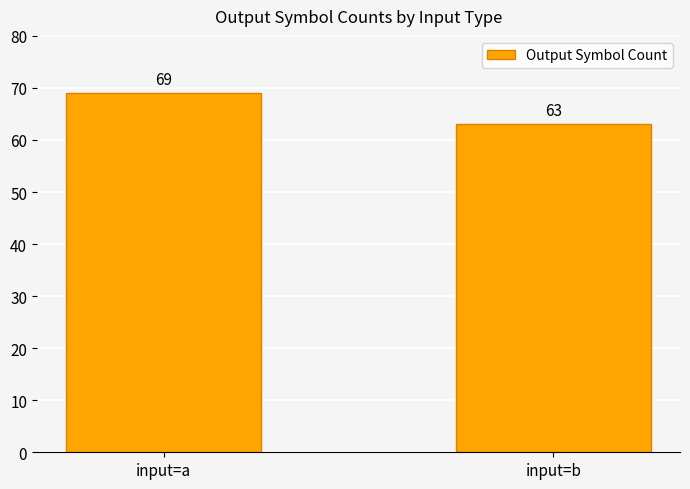

What is the change in value from input=a to input=b?

-6